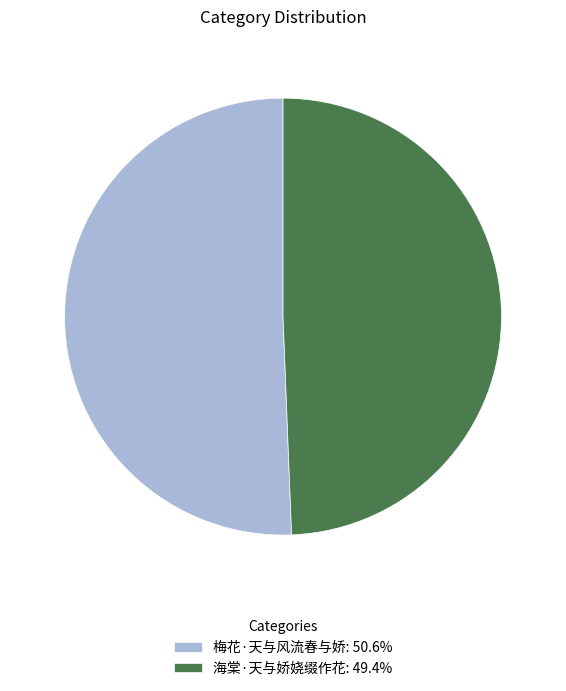

Does any single category account for the majority?

Yes